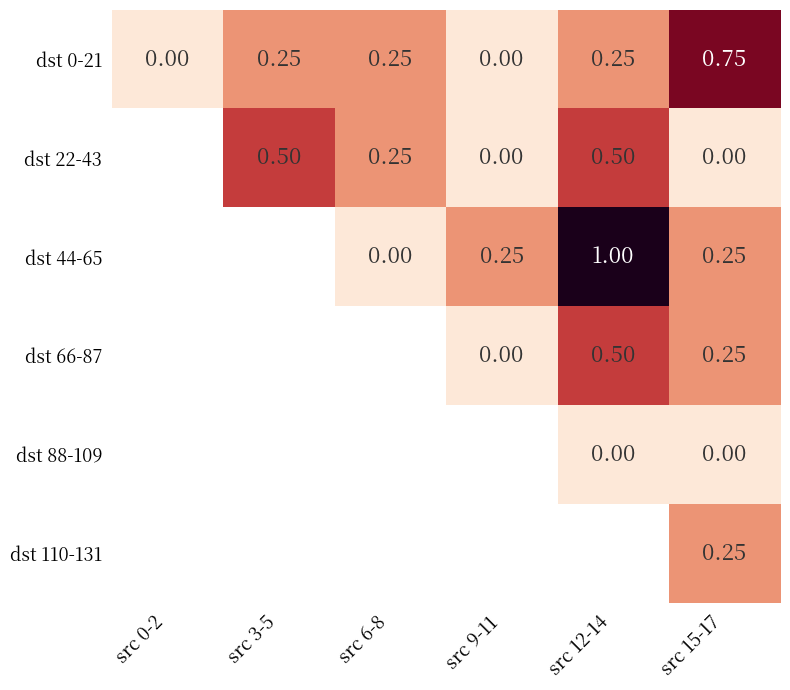

Is the value of dst 0-21 at src 3-5 greater than the value of dst 22-43 at src 3-5?

No